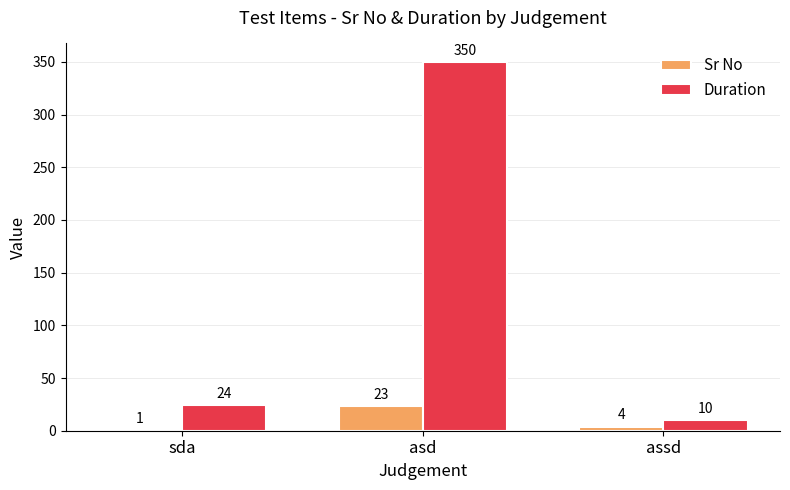

What is the sum of the Duration values at sda and assd?

34